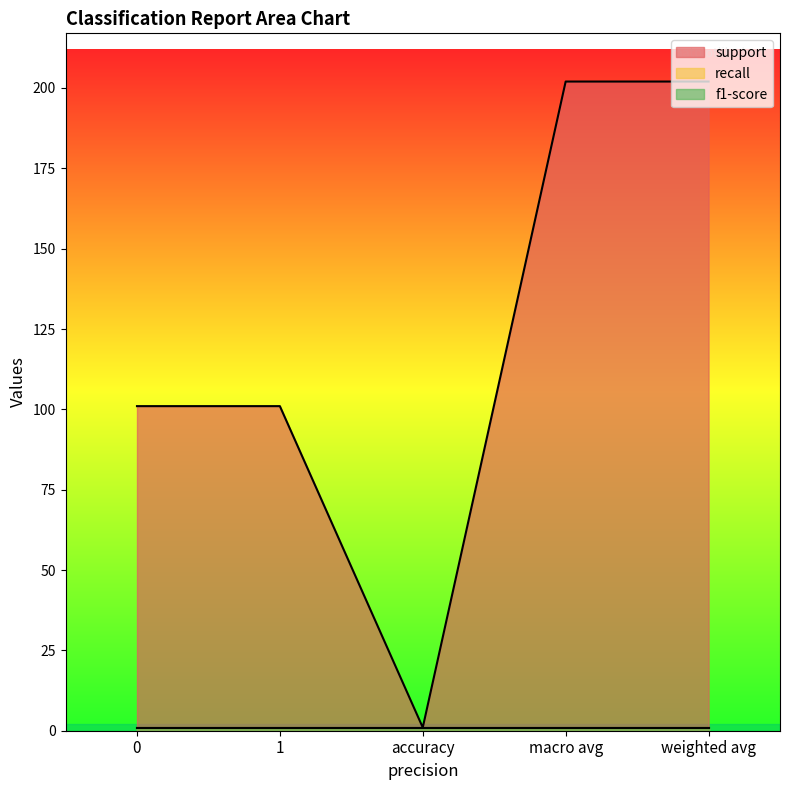

Is it true that support equals 202 at macro avg?

True